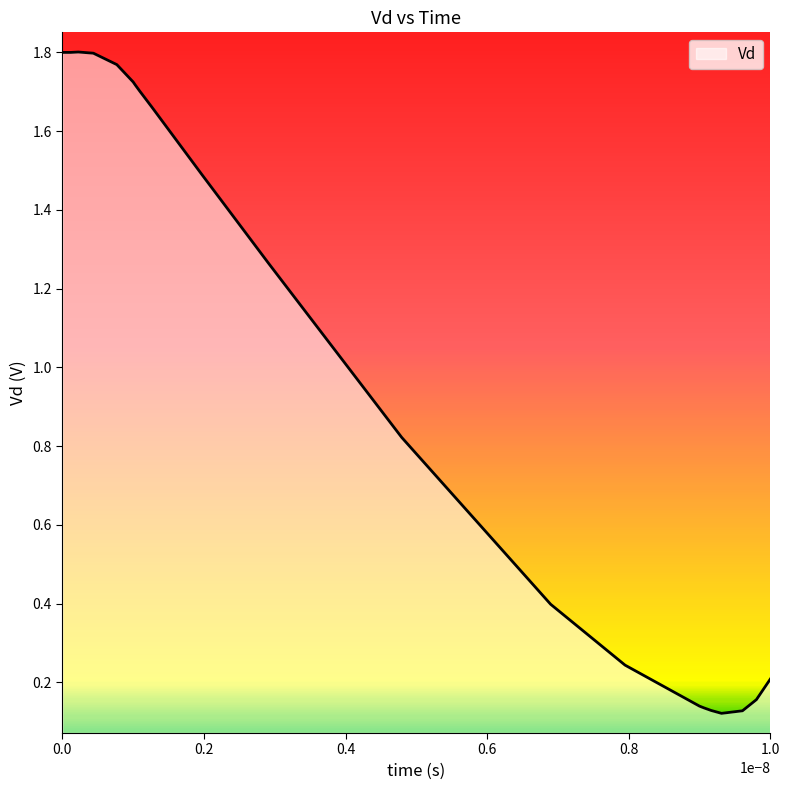

Count the number of data series in this chart.

1